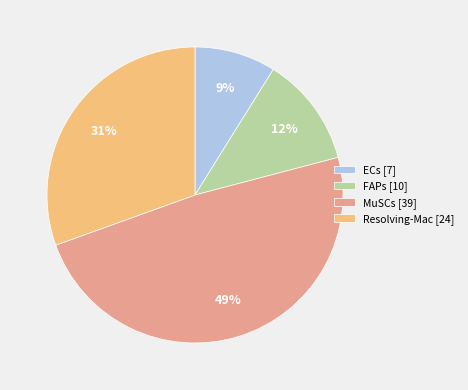

What percentage is the FAPs [10] slice, to the nearest percent?

12%